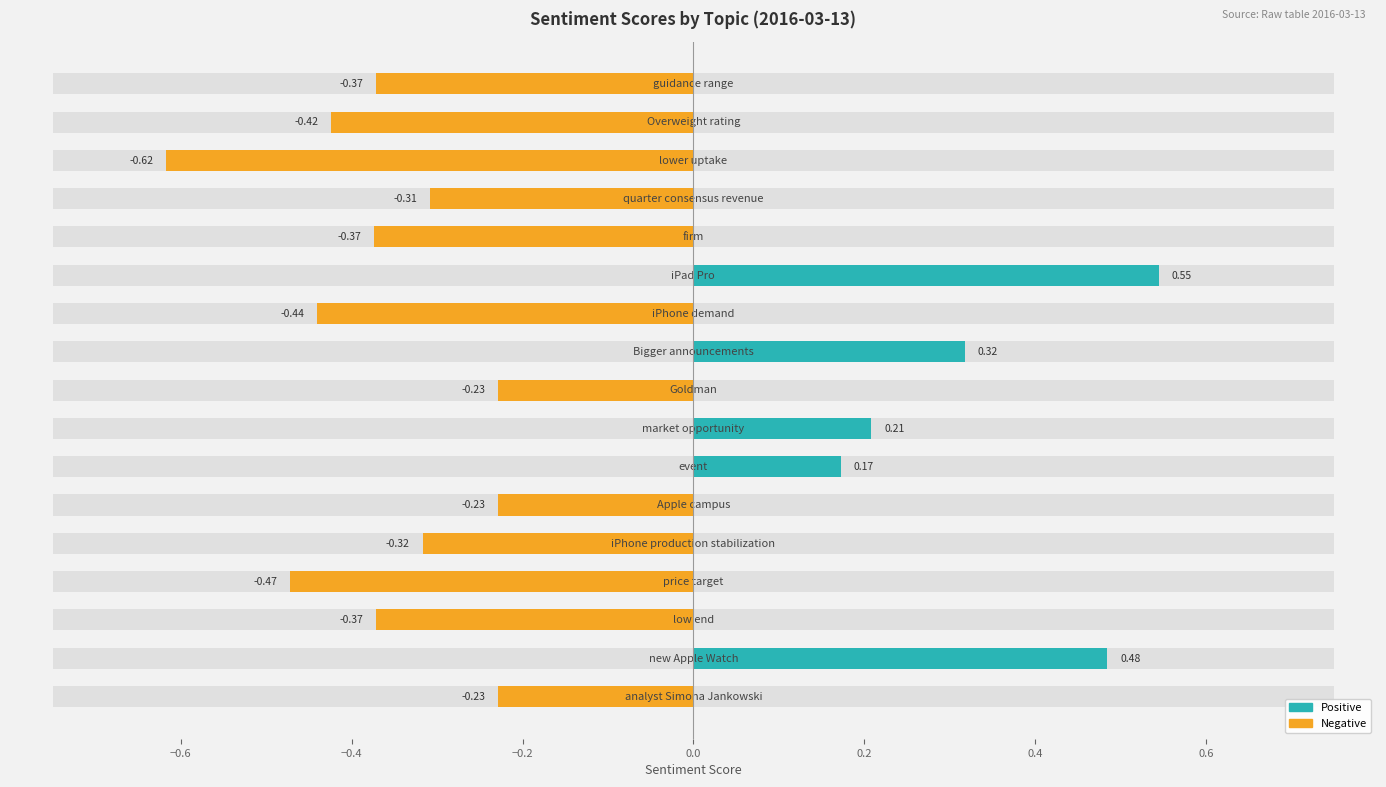

Reading right to left, transcribe all the data shown in this chart.

-0.4	-0.4	-0.6	-0.3	-0.4	0.5	-0.4	0.3	-0.2	0.2	0.2	-0.2	-0.3	-0.5	-0.4	0.5	-0.2